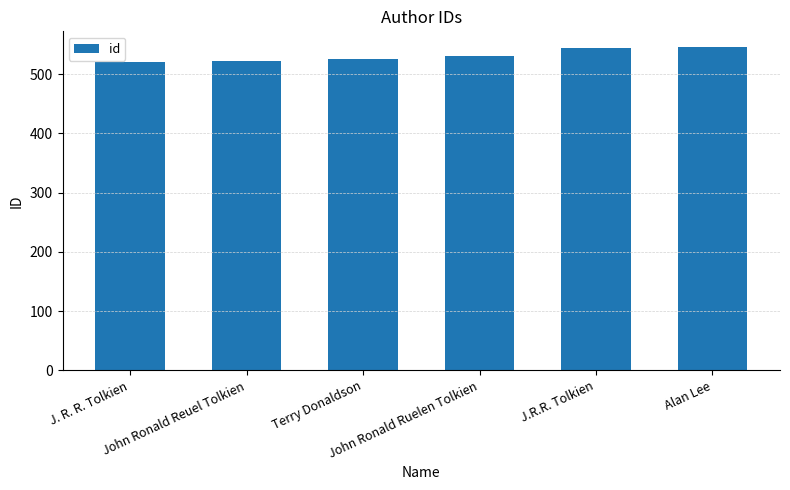

What is the average value?

532